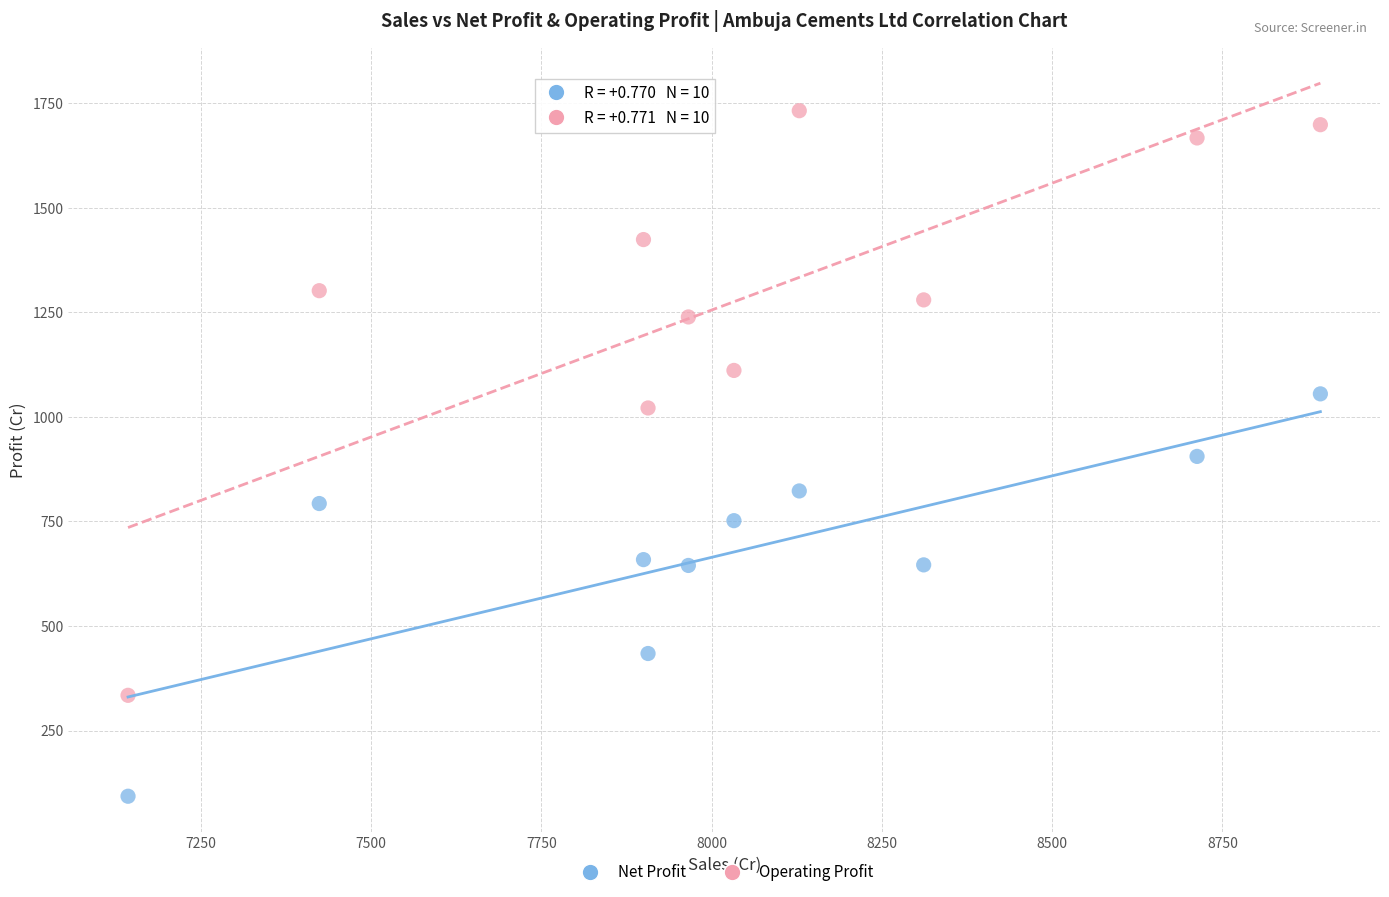

Across all data points, what is the range of Y values (max minus min)?

1638.9